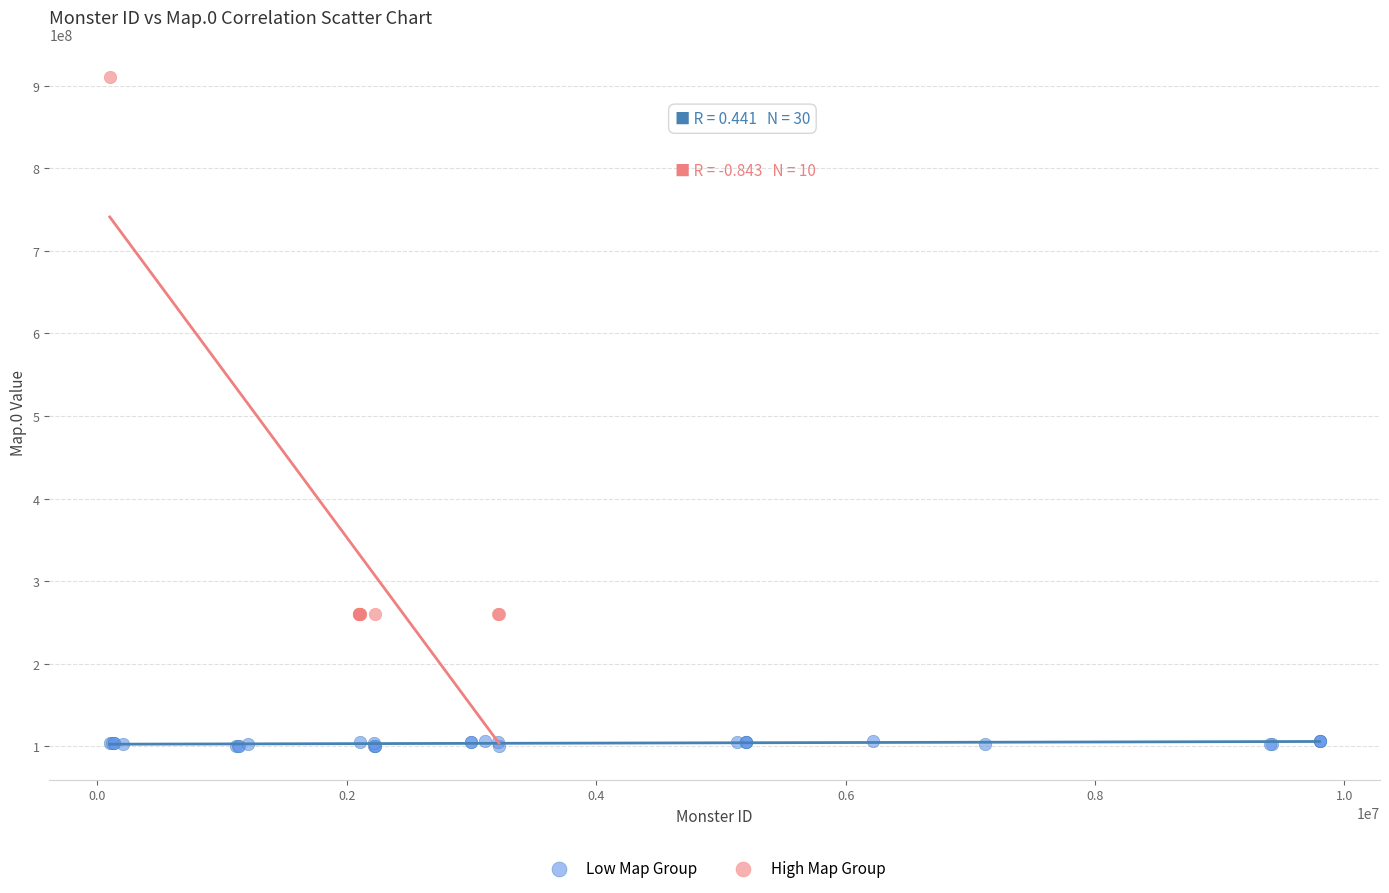

Which series reaches the maximum Y coordinate?

High Map Group